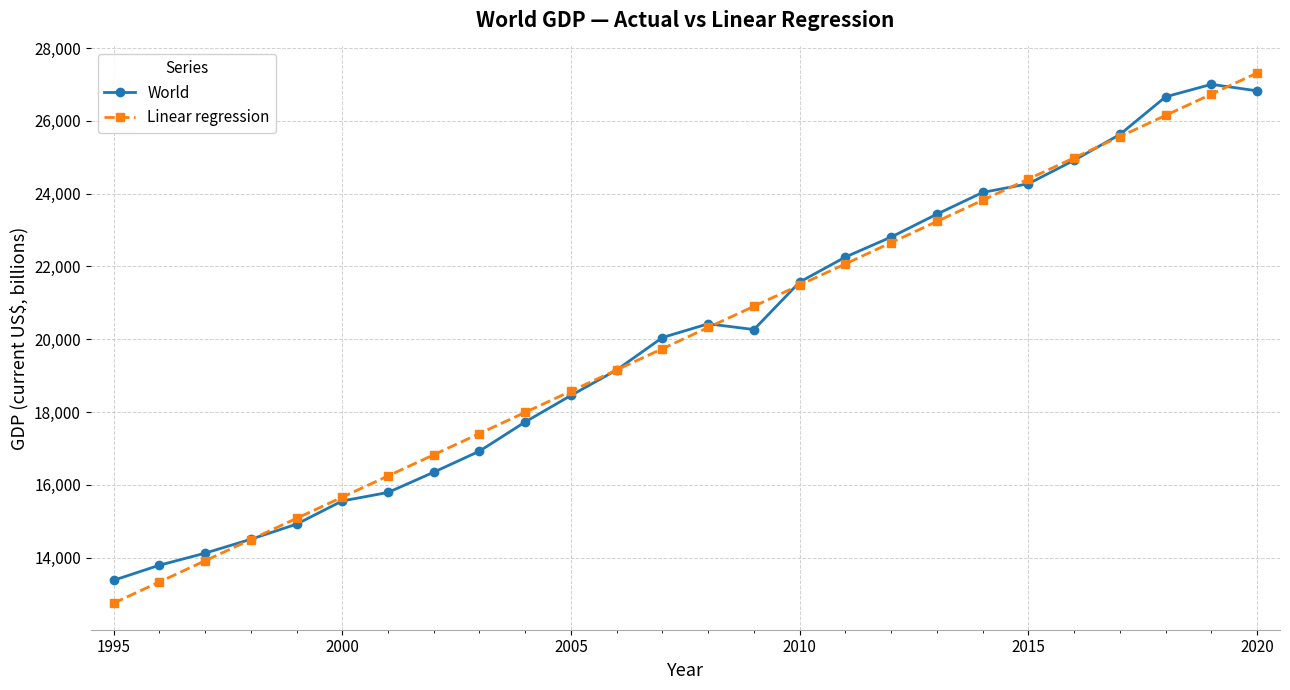

At how many categories does at least one series exceed 26448?

3